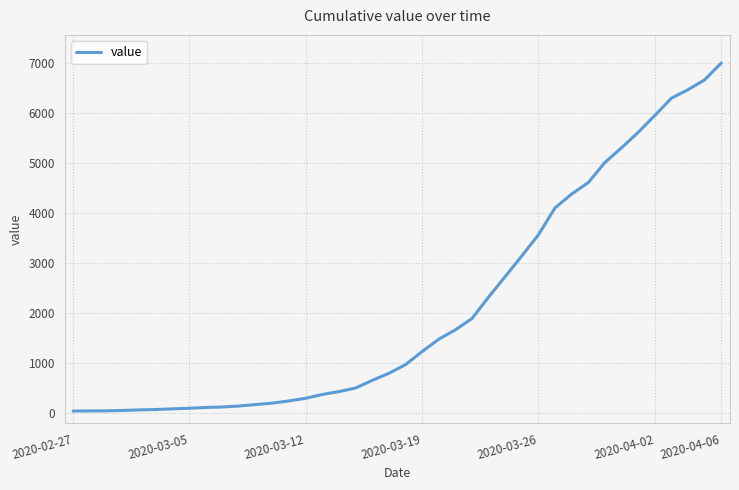

What is the greatest value displayed?

7010